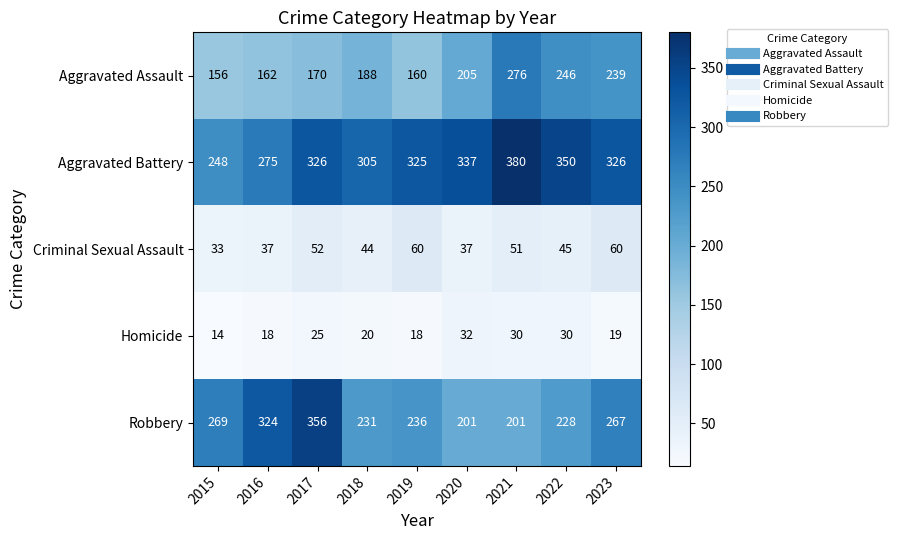

What value does the Aggravated Battery series have at 2019, to the nearest 5?

325